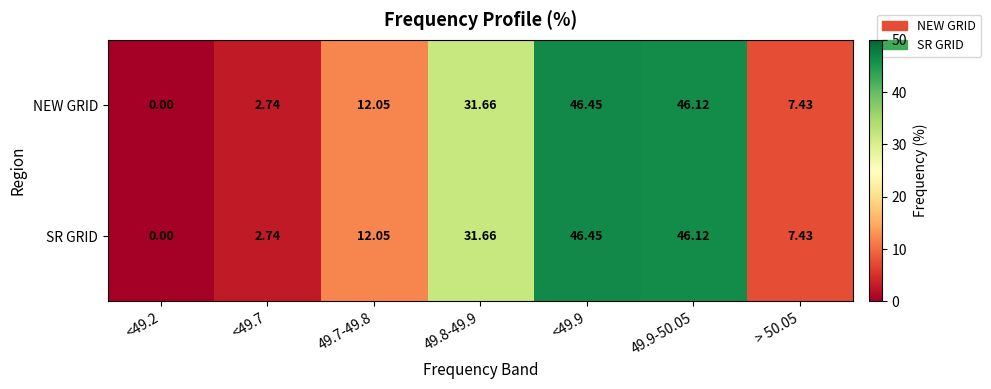

Which series has the widest spread of values?

NEW GRID